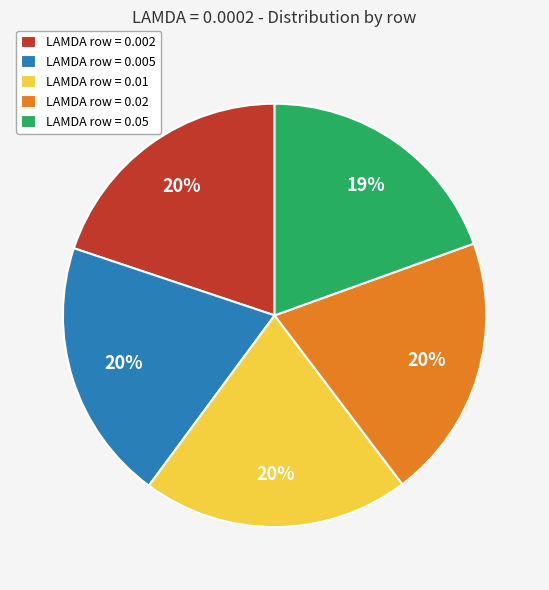

Which has a higher value, LAMDA row = 0.05 or LAMDA row = 0.005?

LAMDA row = 0.005